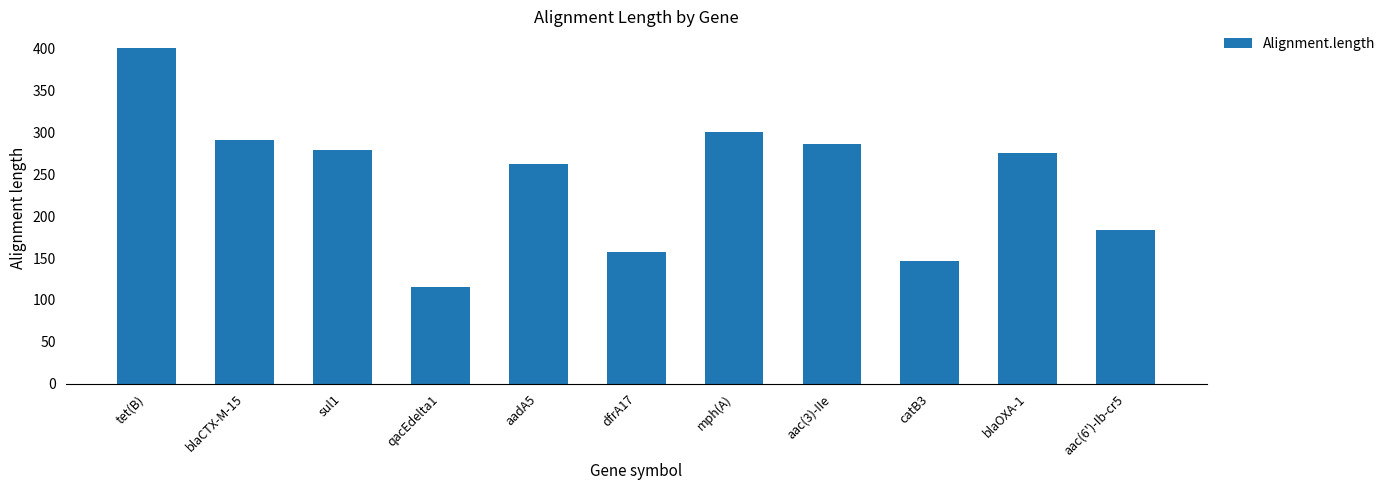

What is the label of the 2nd bar from the left?

blaCTX-M-15